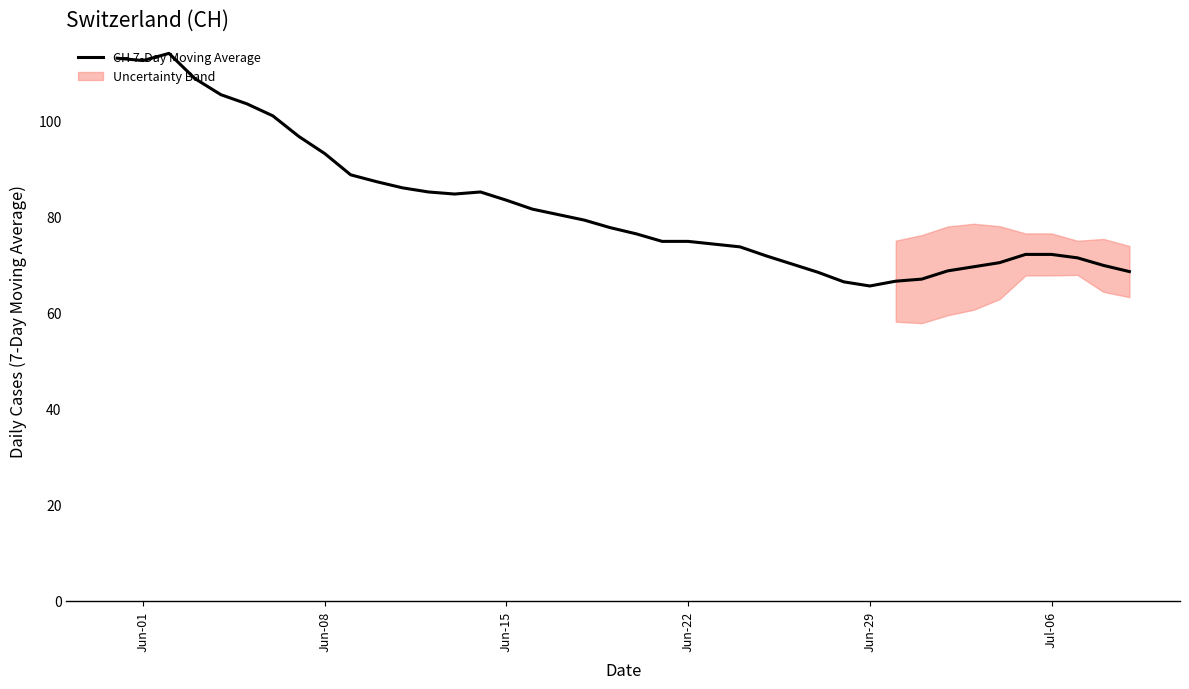

What is the highest value of the CH 7-Day Moving Average series?

114.0